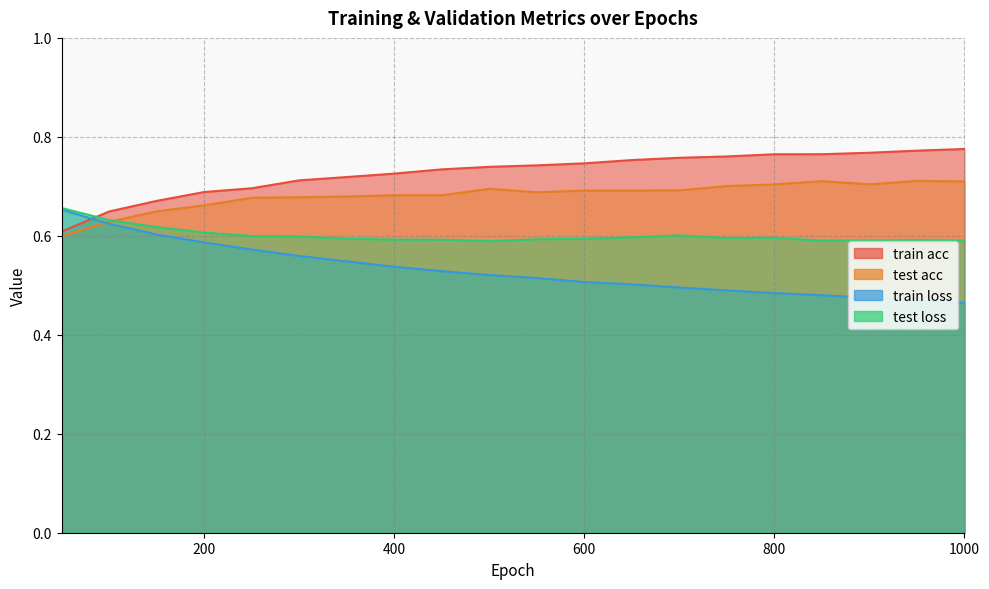

How many test acc values are between 0 and 1?

20